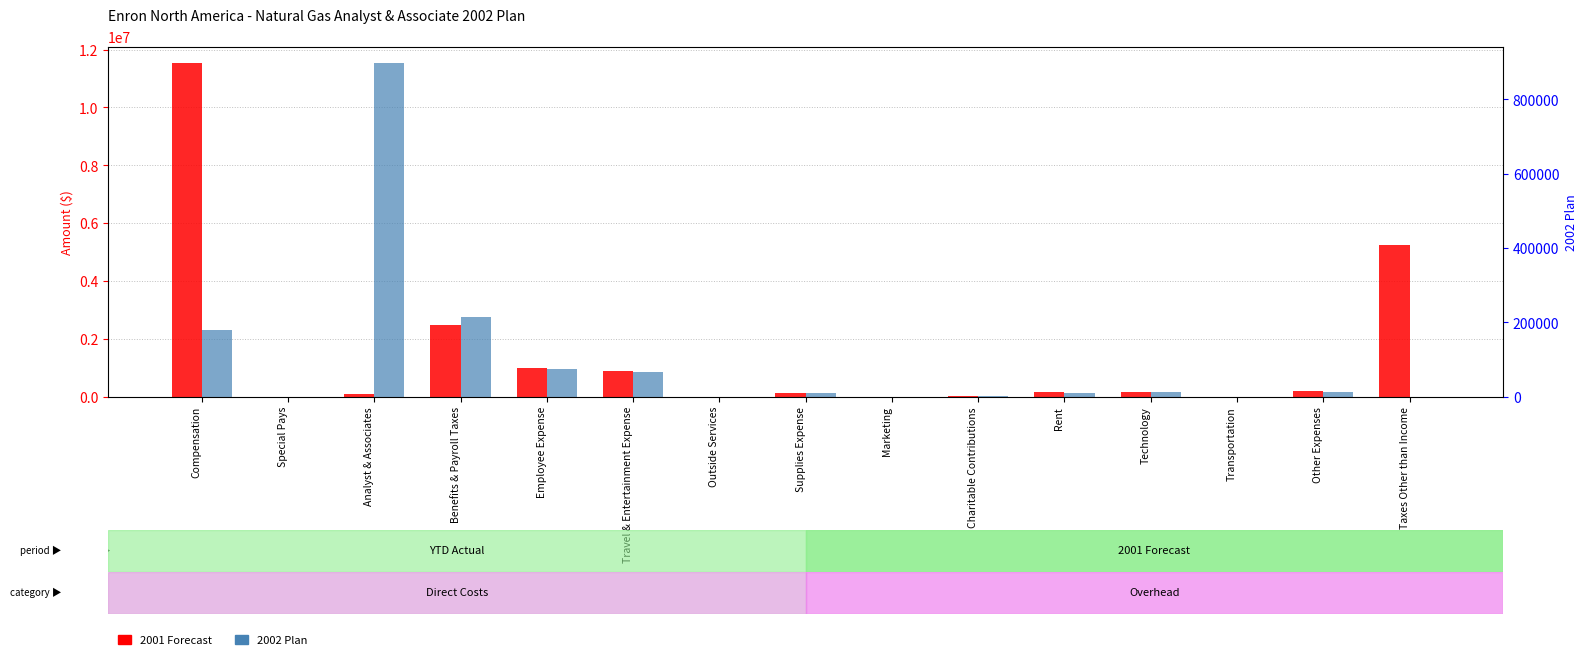

List the series in order of their peak value, highest first.

2001 Forecast, 2002 Plan